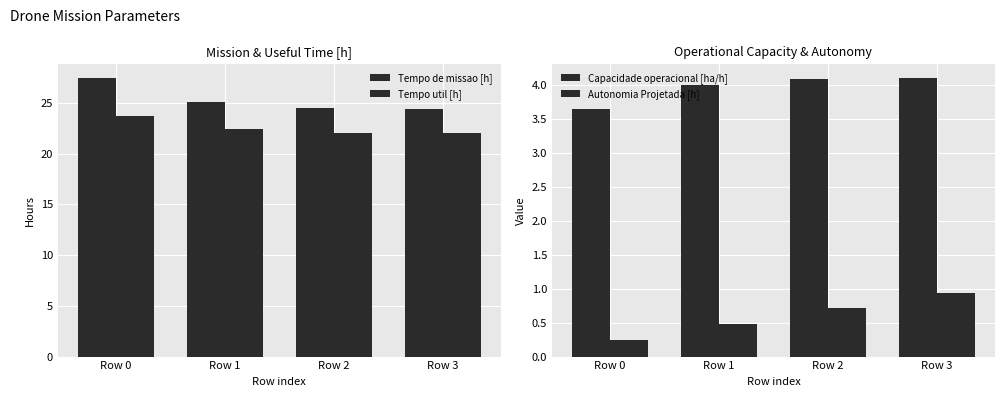

True or false: Capacidade operacional [ha/h] has a value of 4.0 at Row 1.

True